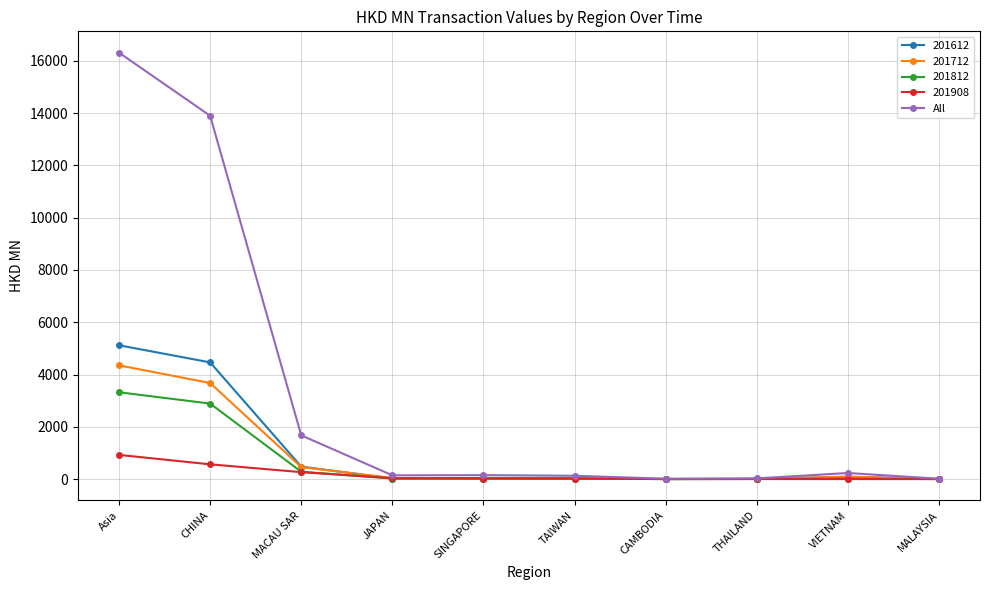

Rank the series by their maximum value, from lowest to highest.

201908, 201812, 201712, 201612, All